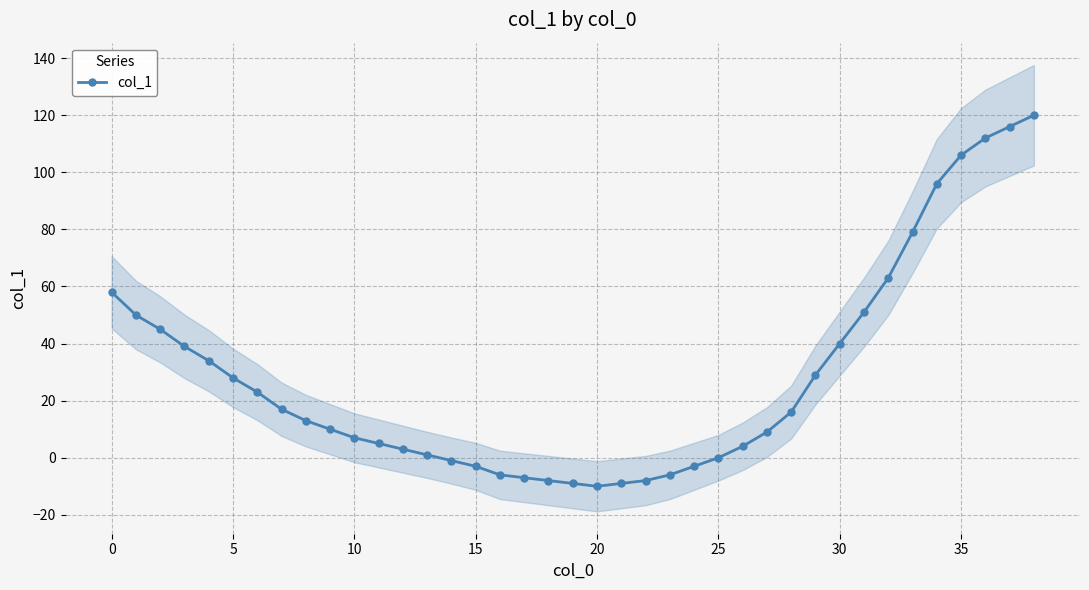

What value does the data have at 36, to the nearest 5?

110